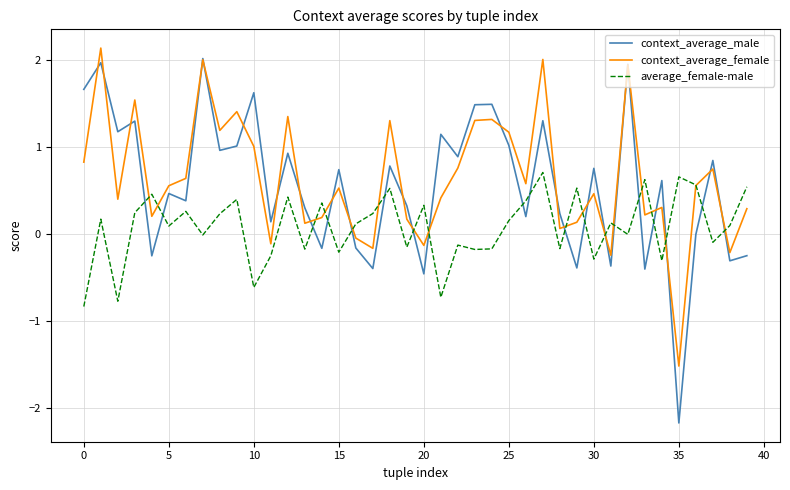

Count the number of categories in the chart.

40